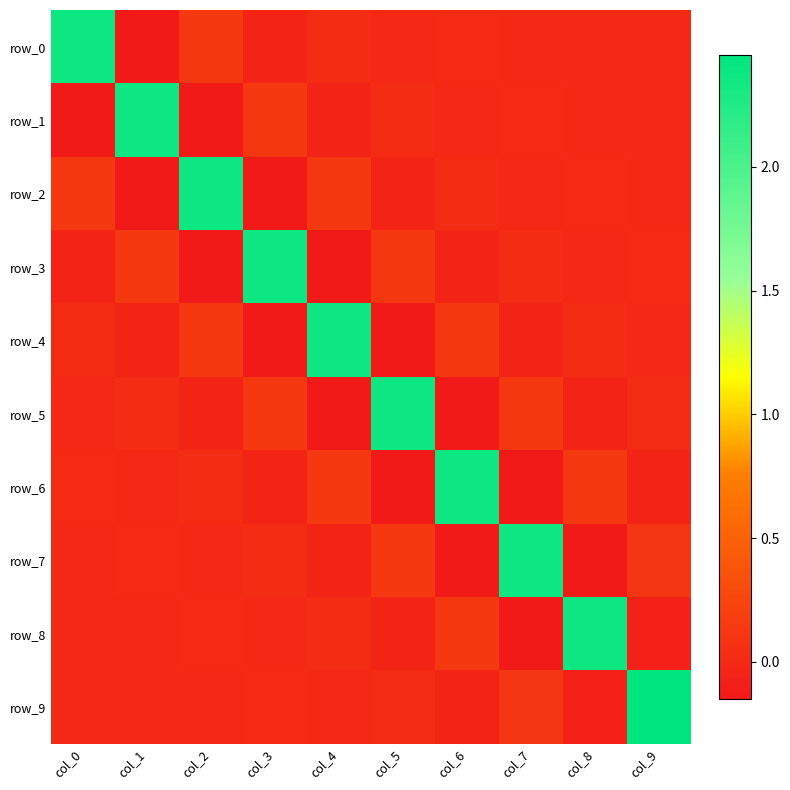

At how many categories does at least one series exceed 0?

10